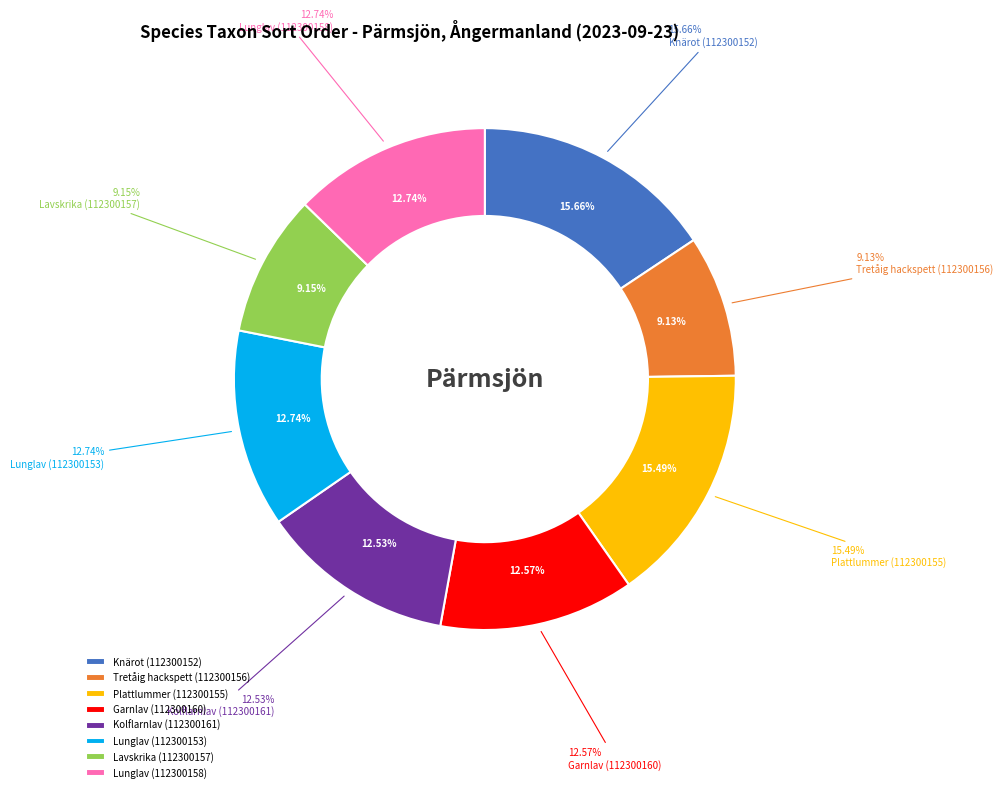

What is the largest slice in the pie chart?

Knärot (112300152)